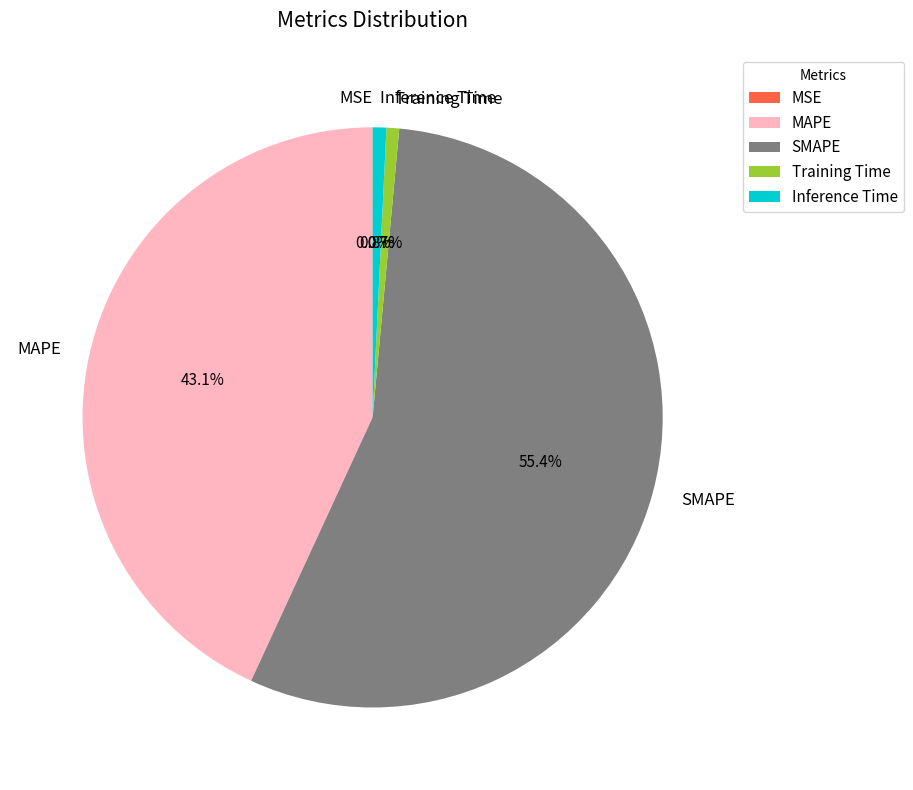

Does MAPE account for over 50% of the chart?

No